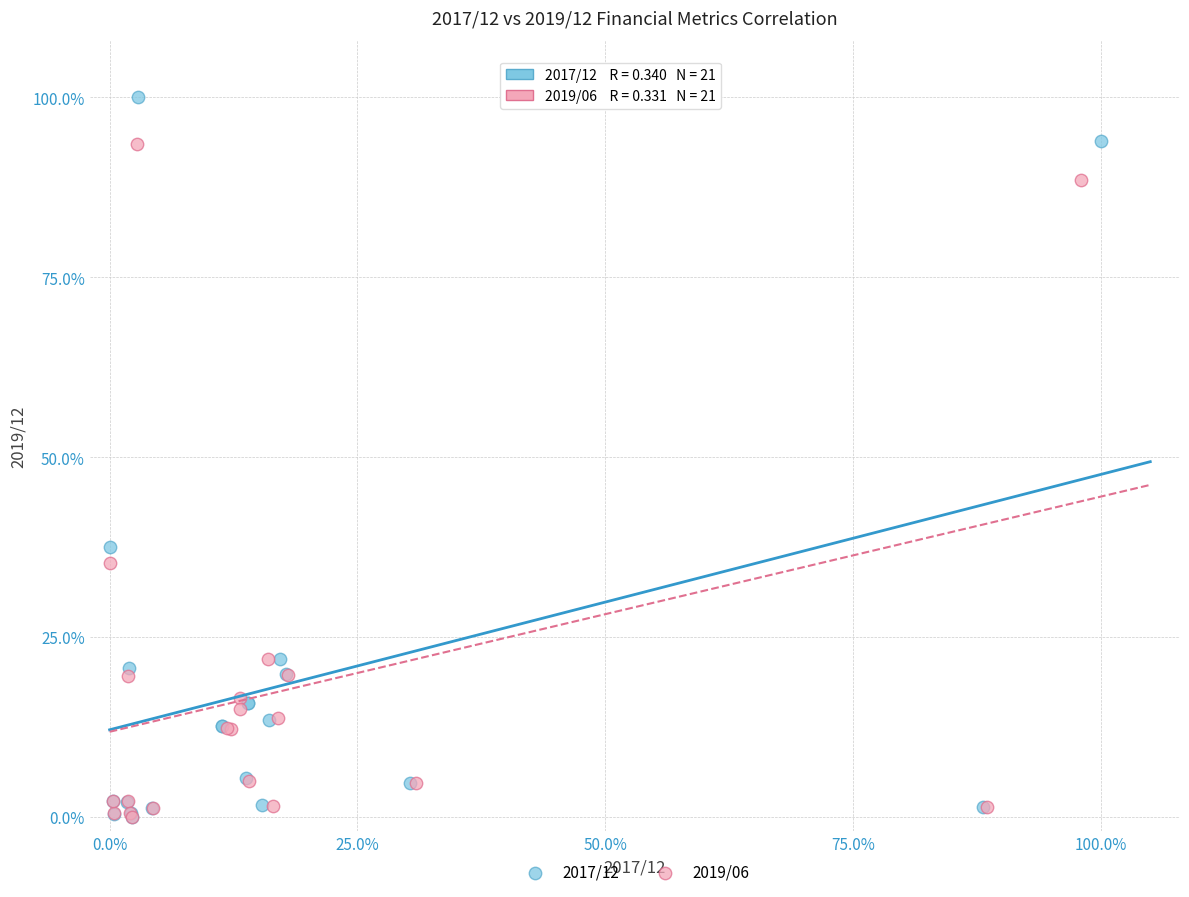

Which series contains the highest Y value?

2017/12